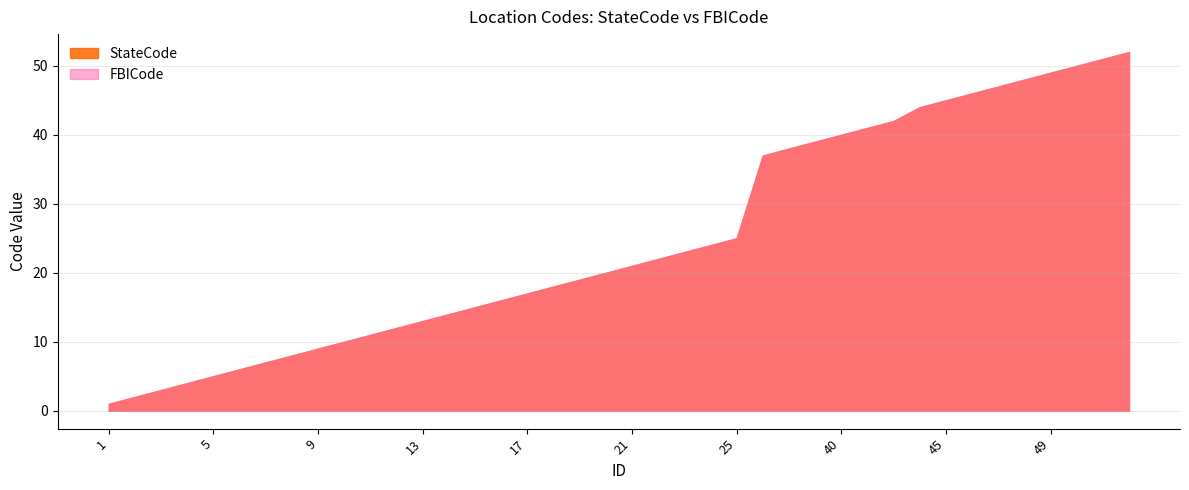

What value does the StateCode series have at 20, to the nearest 5?

20